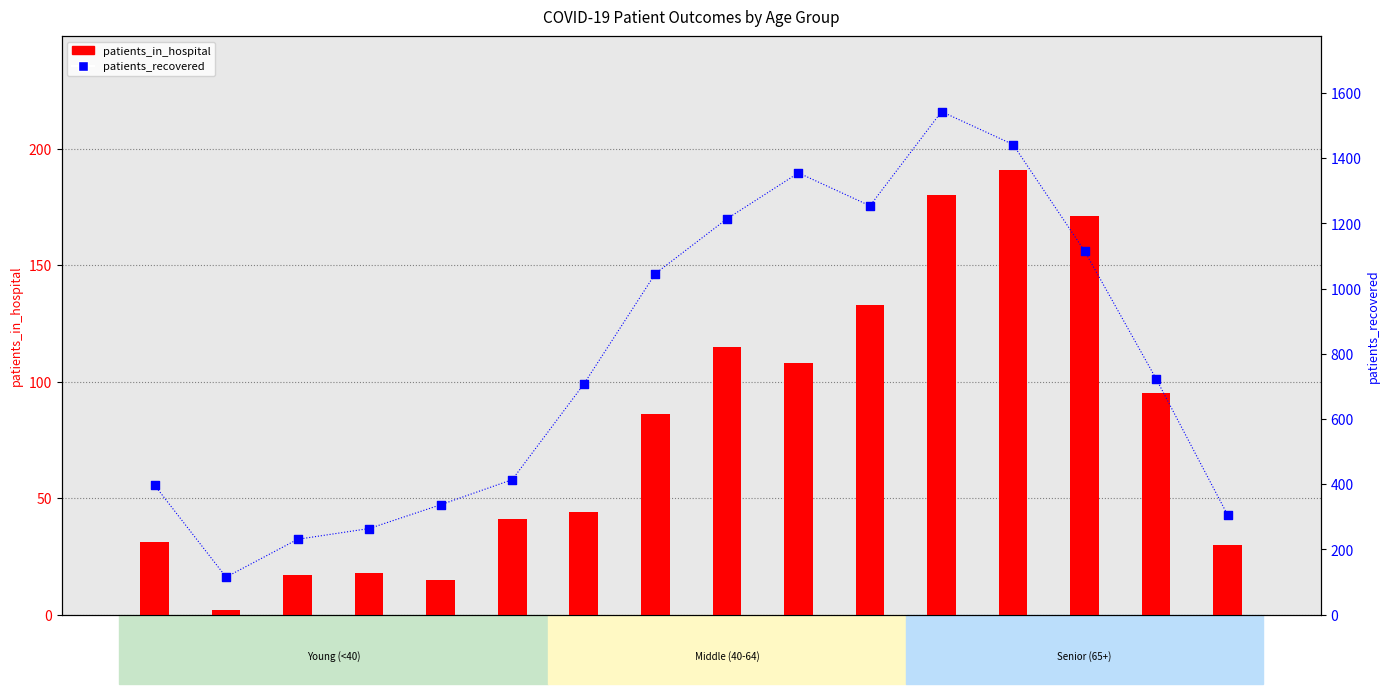

Which series has the widest spread of Y values?

patients_recovered